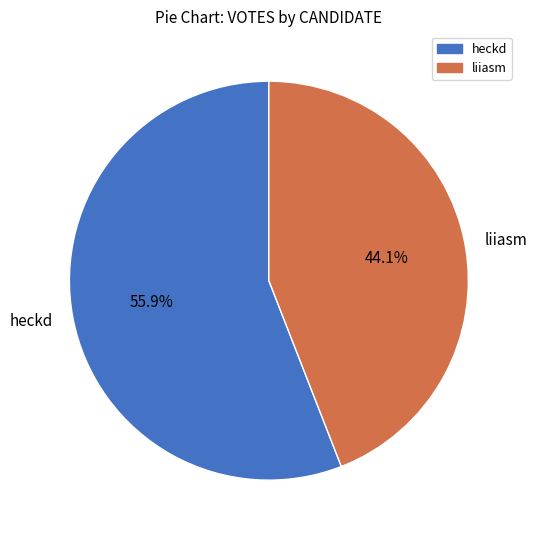

The liiasm slice represents 44% of the pie. True or false?

True